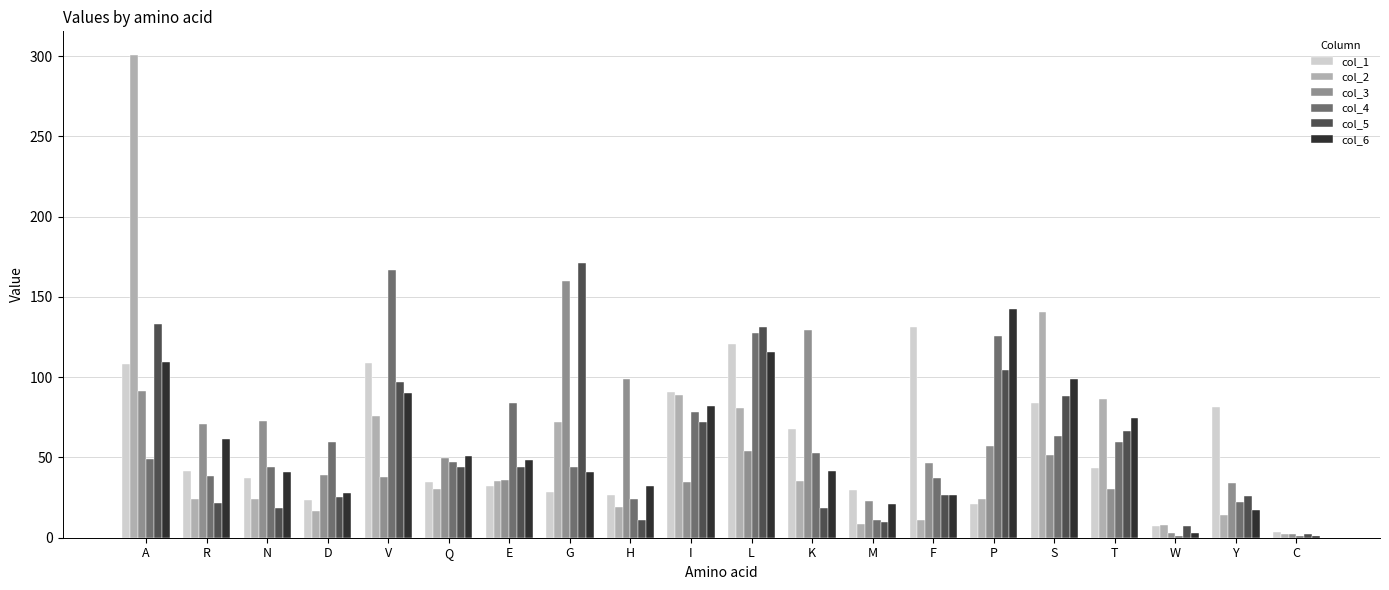

The value of col_6 at Q is 51.0. True or false?

True